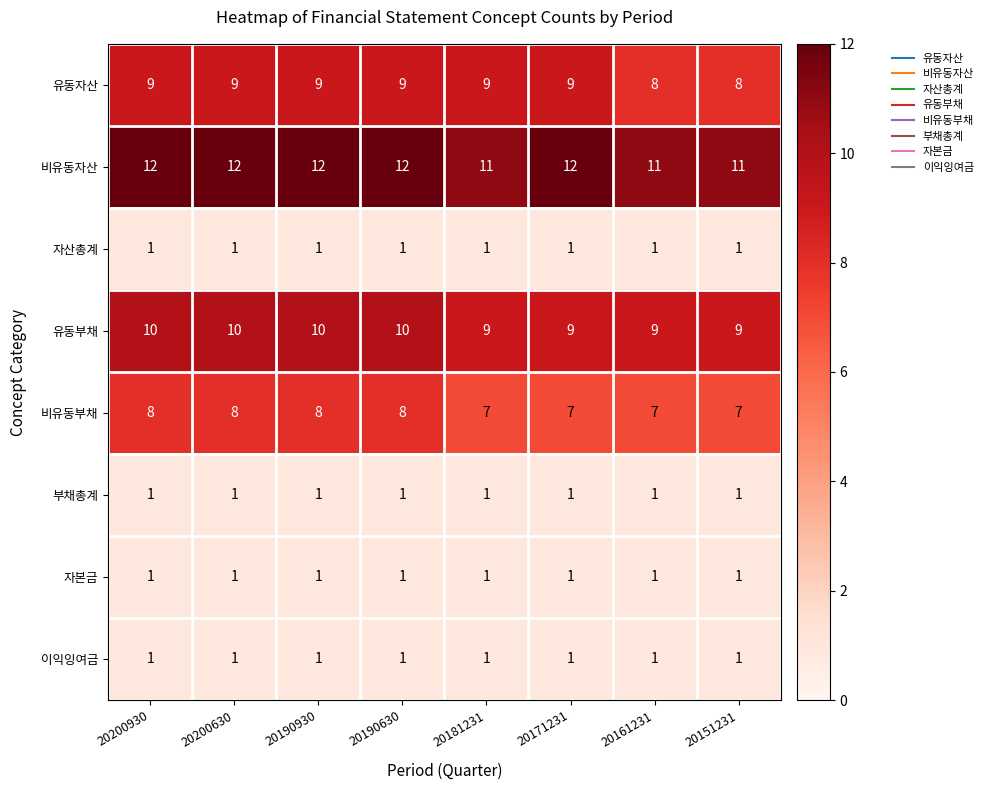

What is the sum of all 자산총계 values?

8